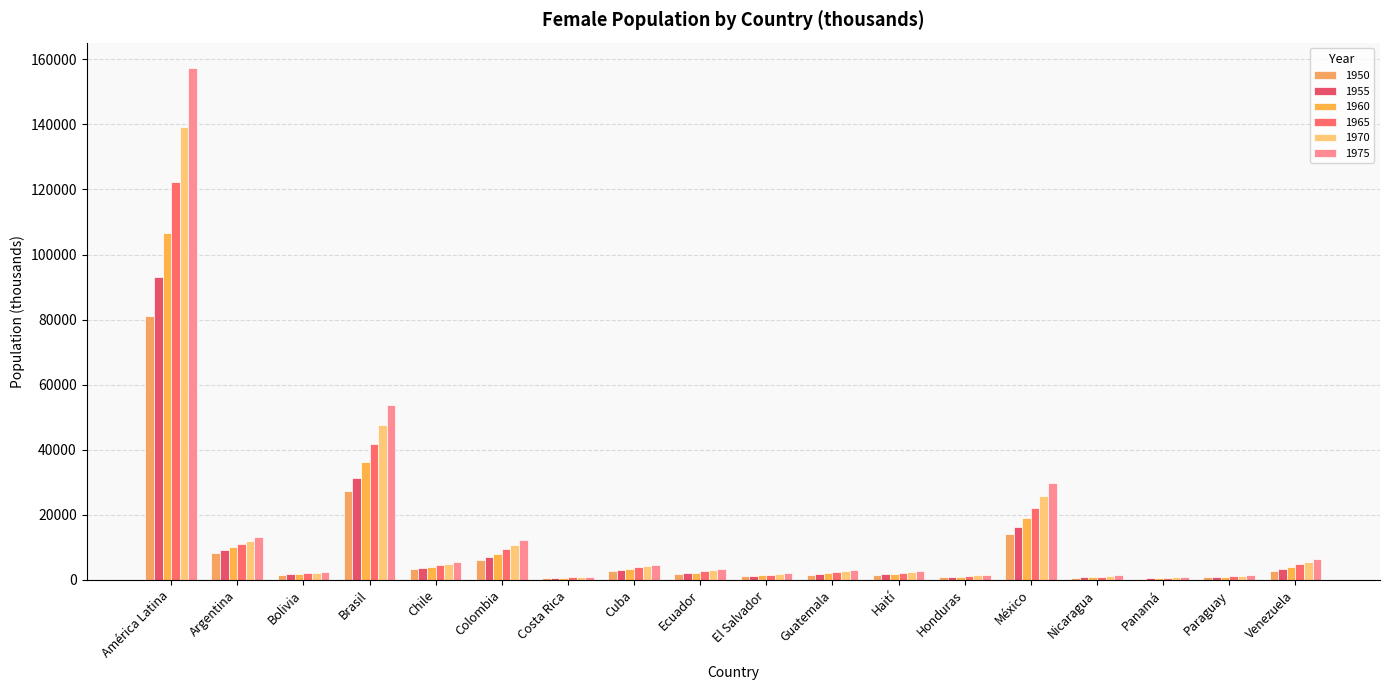

How many series are shown in this chart?

6